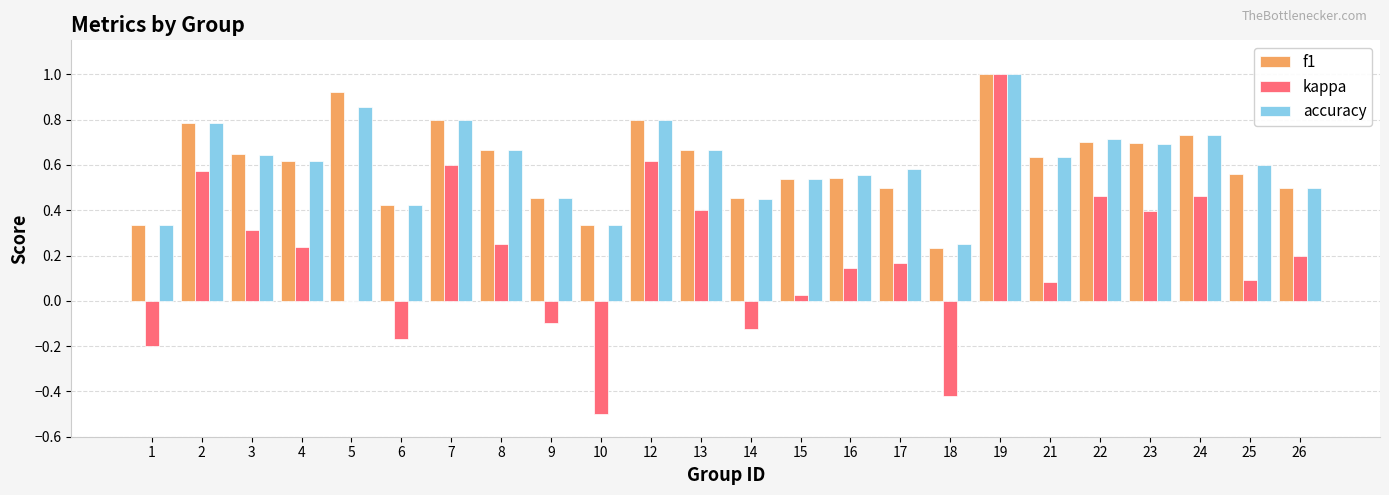

What is the sum of the f1 values at 16 and 25?

1.1